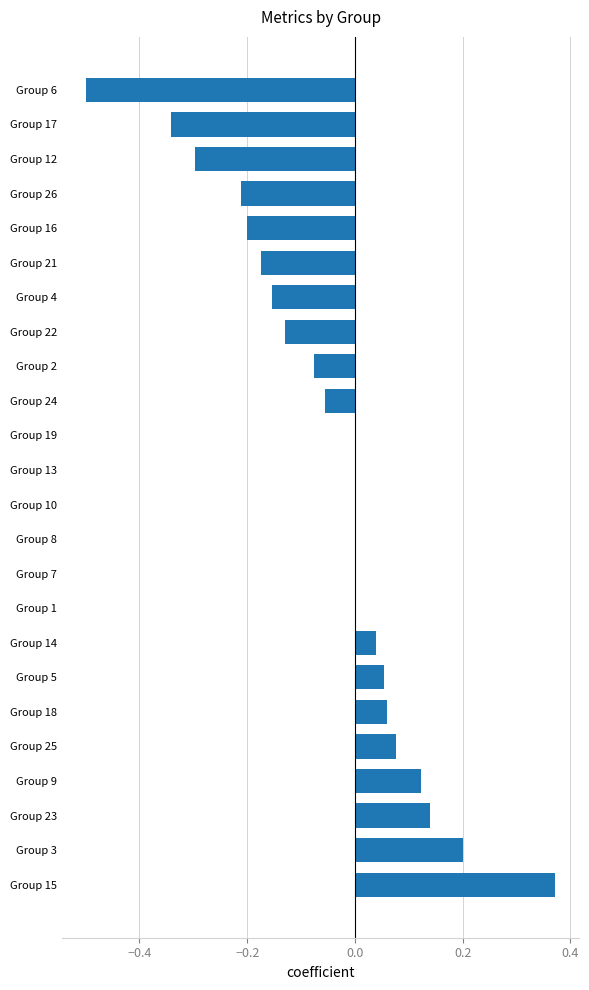

True or false: the data shows -0.0 at Group 24.

False